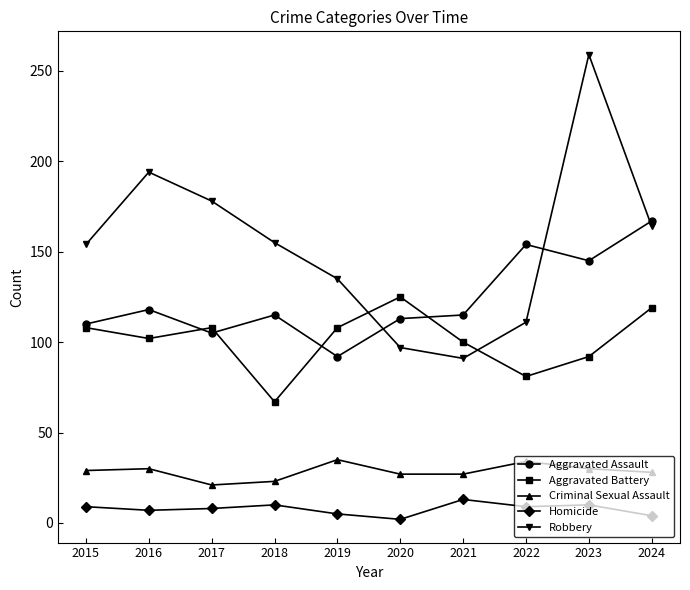

Is it true that Criminal Sexual Assault equals 8 at 2020?

False